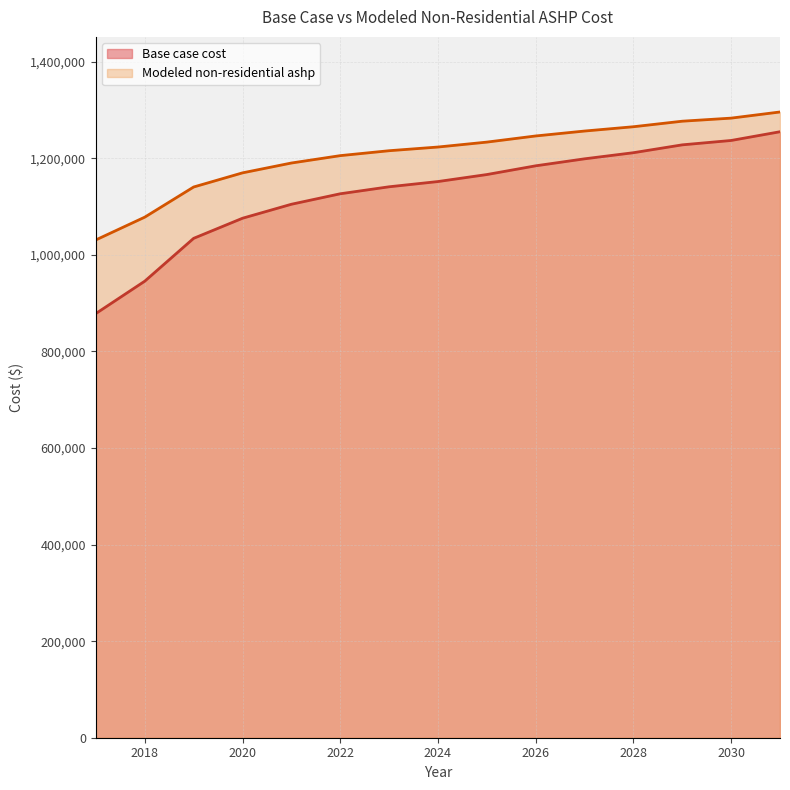

What value does the Modeled non-residential ashp series have at 2030?

1283238.4